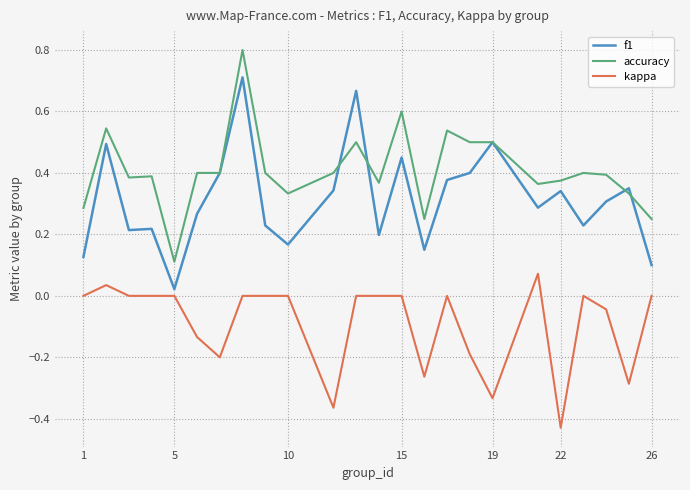

List the series in order of their overall mean, highest first.

accuracy, f1, kappa